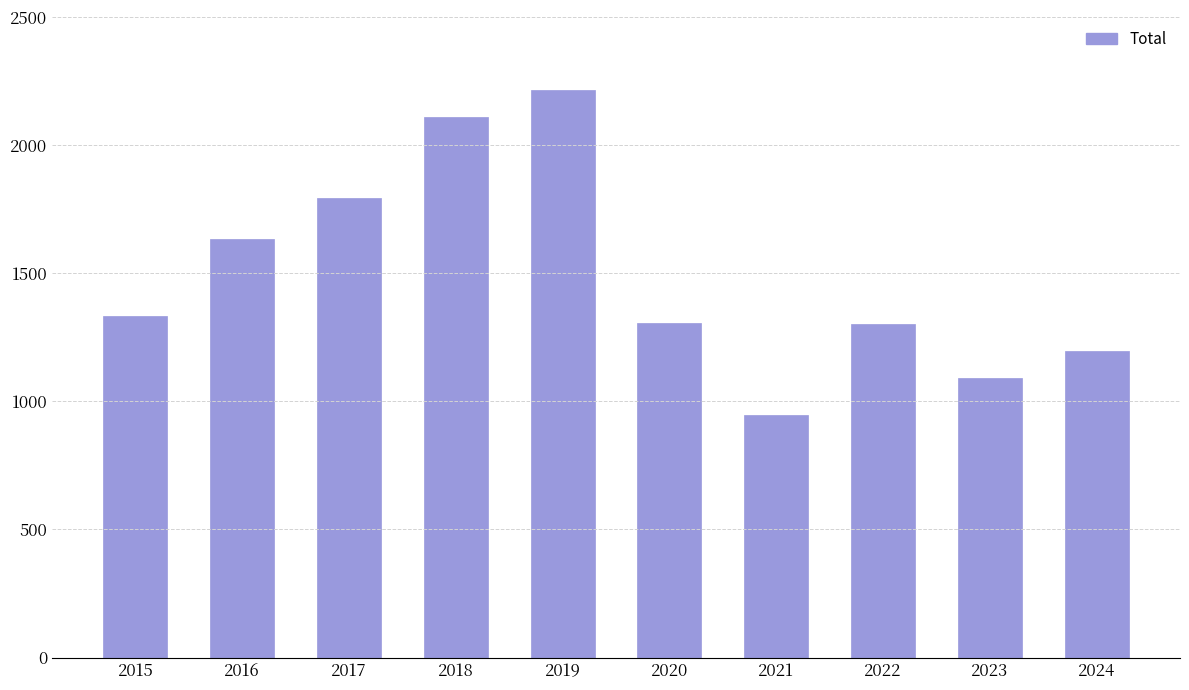

Does the chart contain stacked bars?

No